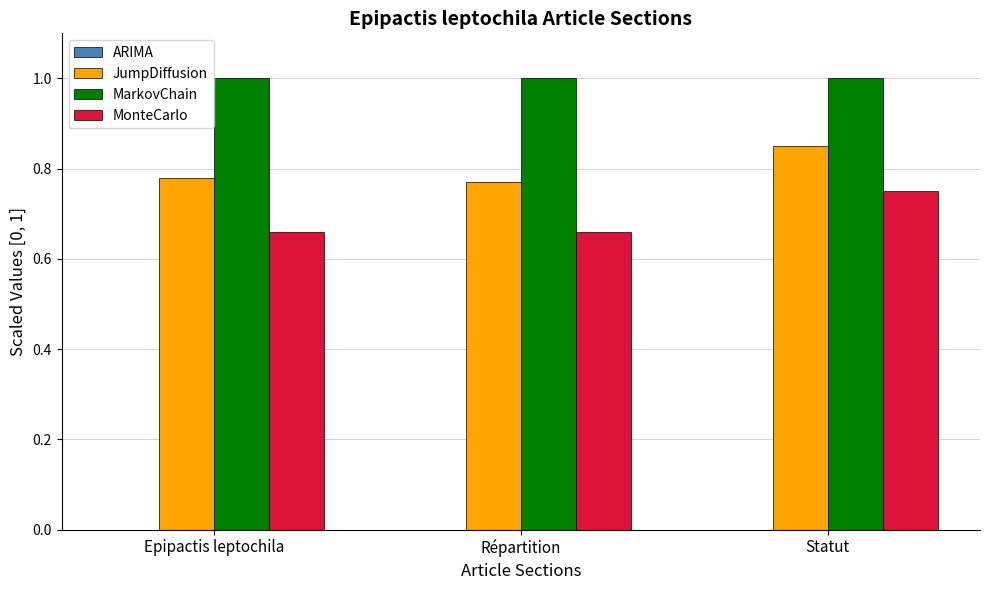

What is the label of the 1st bar from the left?

Epipactis leptochila